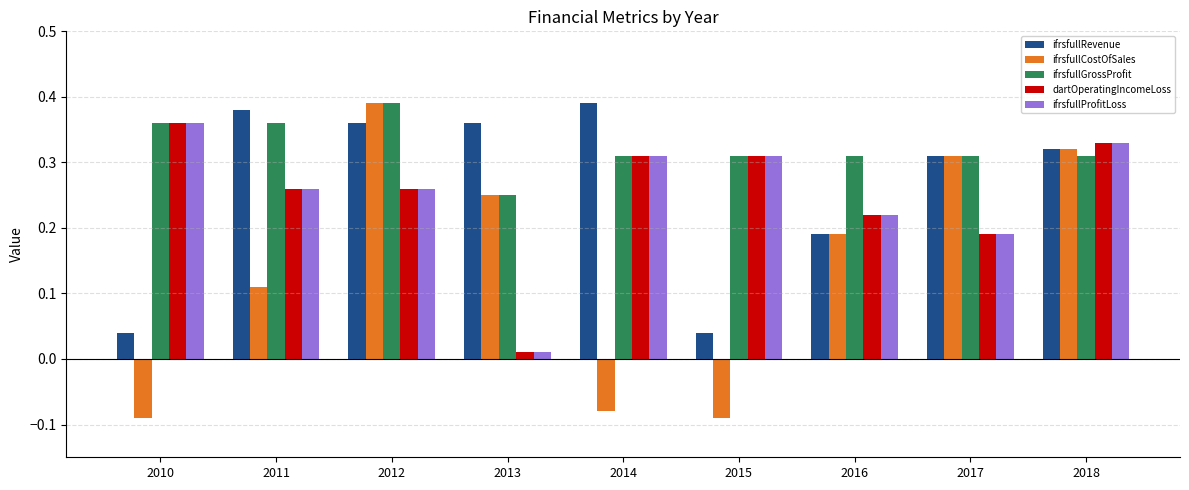

How many bars are there in total?

45